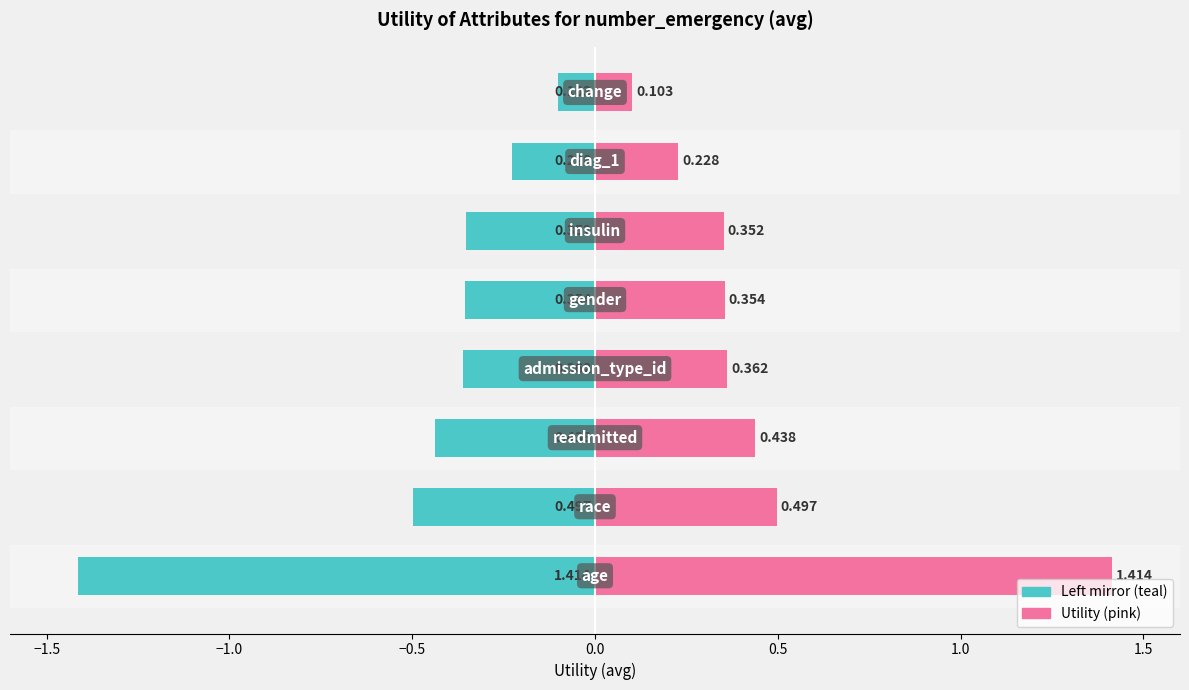

Reading right to left, what are all the values shown in this chart?

Utility (left mirror): -0.1	-0.2	-0.4	-0.4	-0.4	-0.4	-0.5	-1.4
Utility: 0.1	0.2	0.4	0.4	0.4	0.4	0.5	1.4